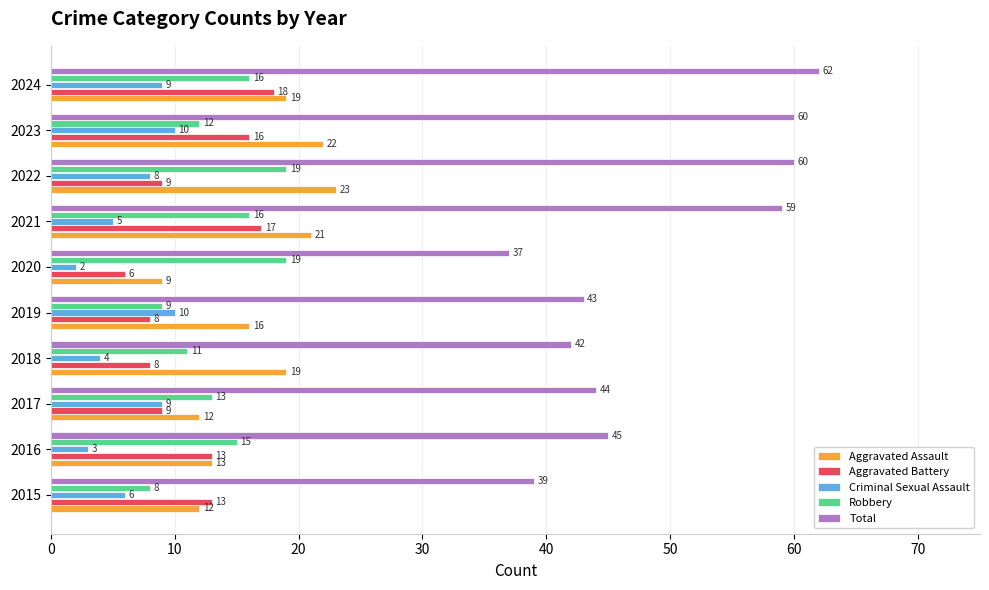

What is the sum of the Total values at 2018 and 2015?

81